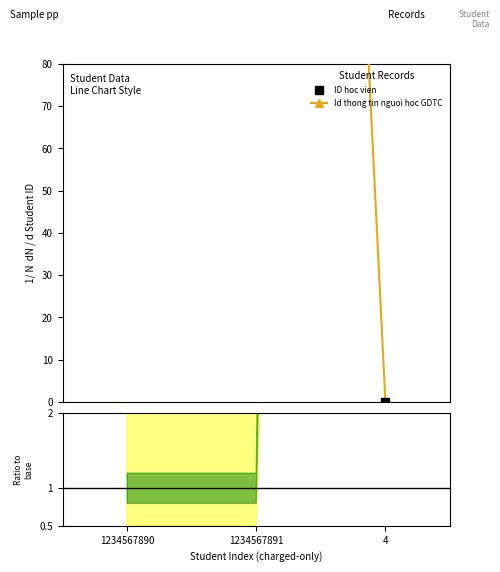

Is the value of Id thong tin nguoi hoc GDTC at 4 greater than the value of ID hoc vien at 1234567891?

No